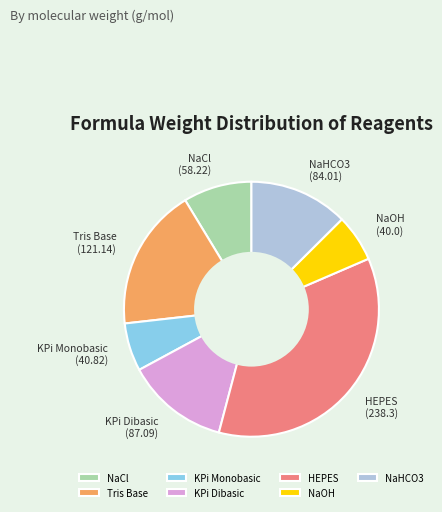

What is the ratio of the value at KPi Dibasic to the value at Tris Base?

0.7